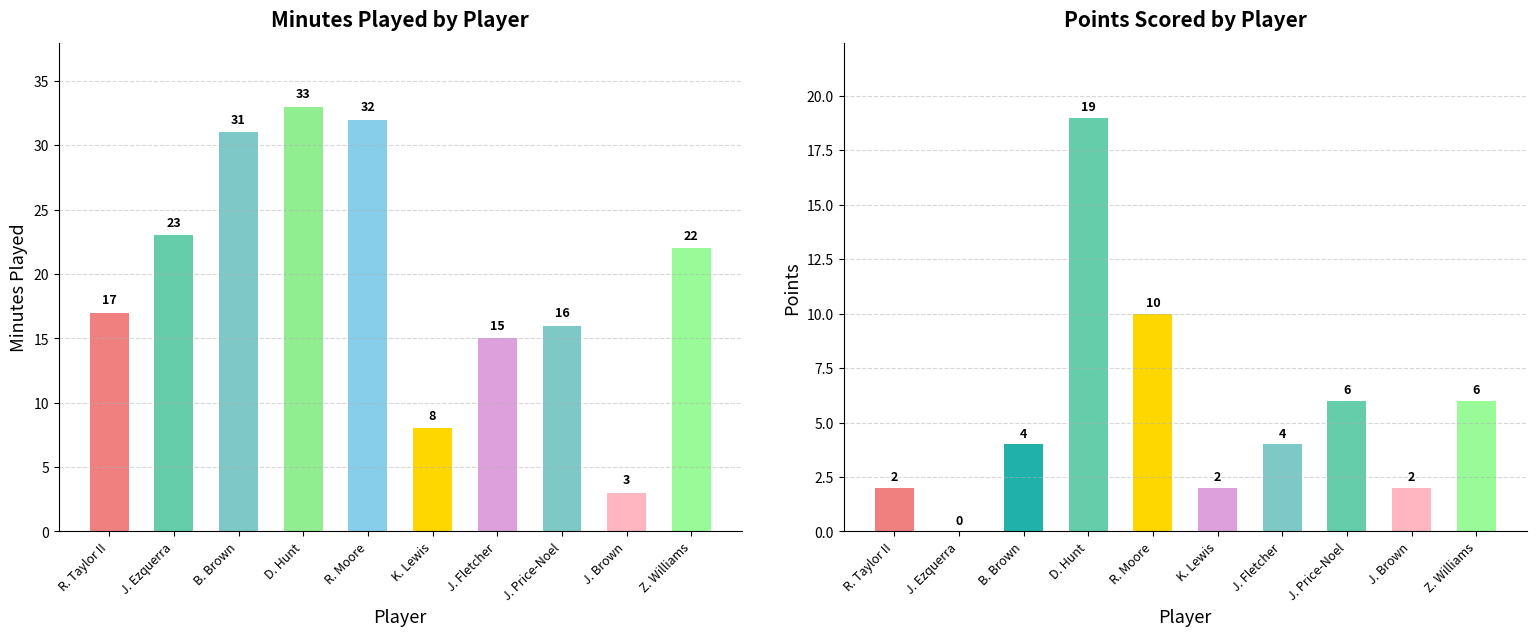

Is it true that PTS equals 5 at R. Moore?

False